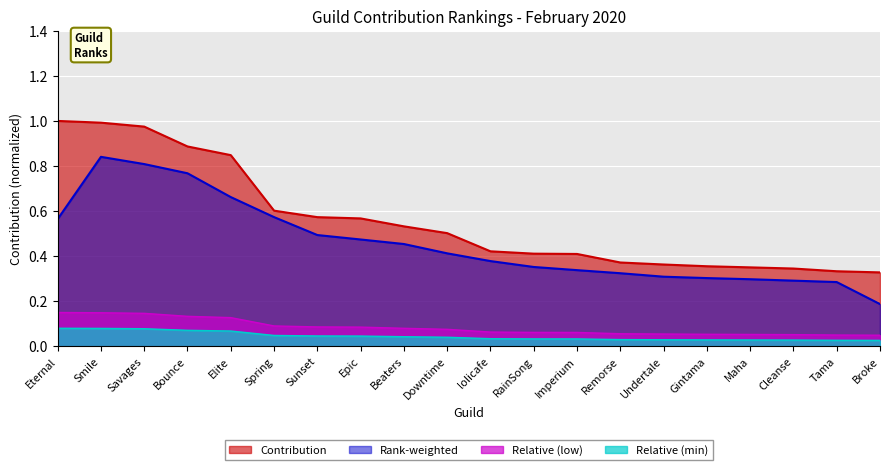

Where is the data nearest to the value 0?

Broke